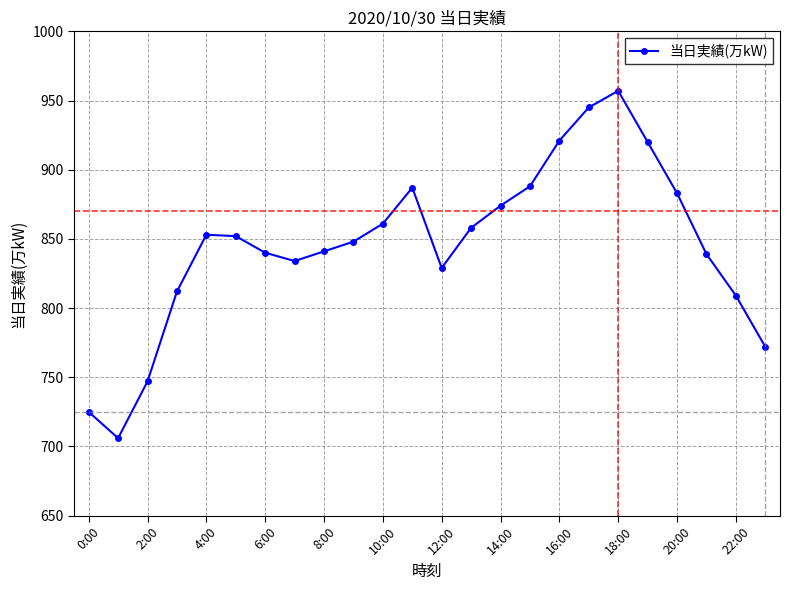

What is the minimum value shown in the chart?

706